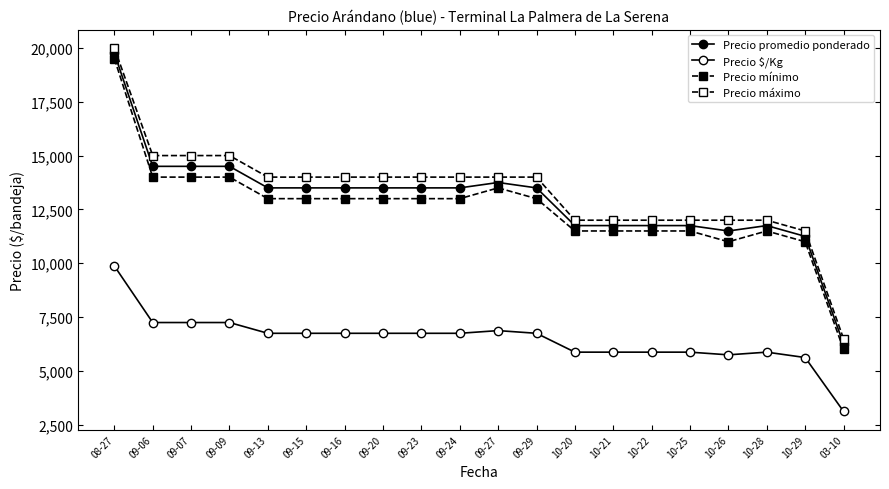

How many series are shown in this chart?

4